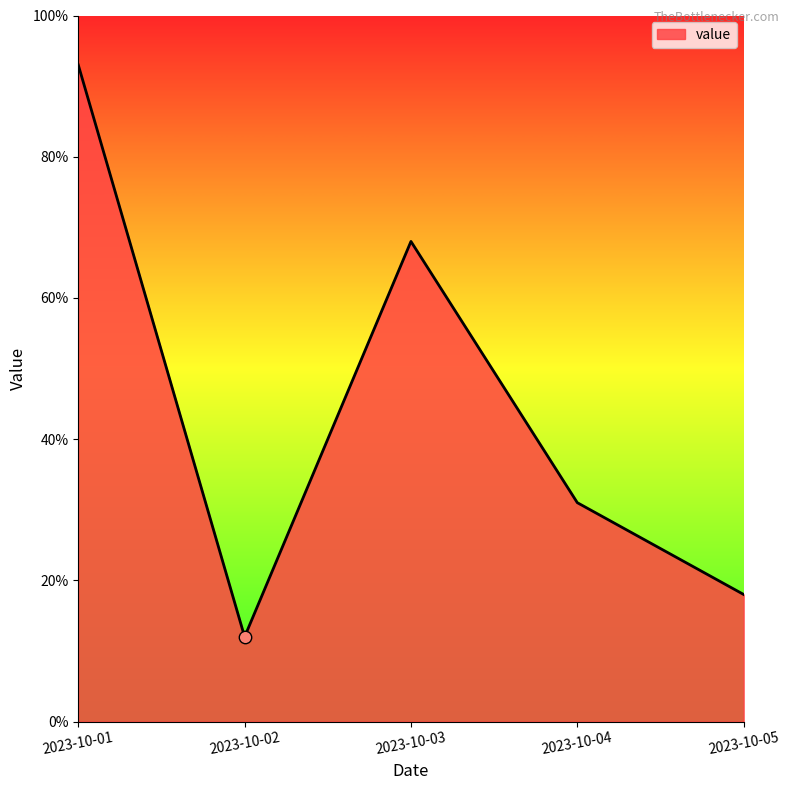

Which has a higher value, 2023-10-01 or 2023-10-05?

2023-10-01